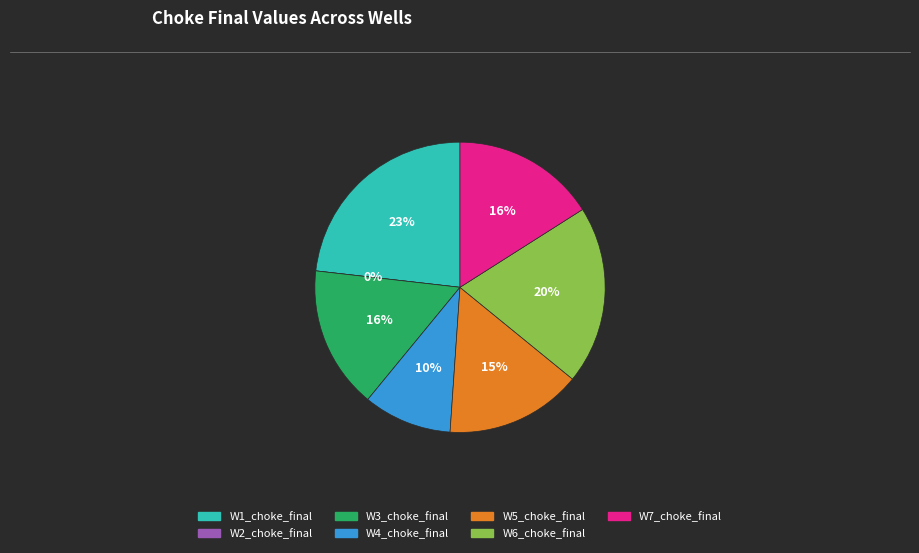

What is the largest slice in the pie chart?

W1_choke_final